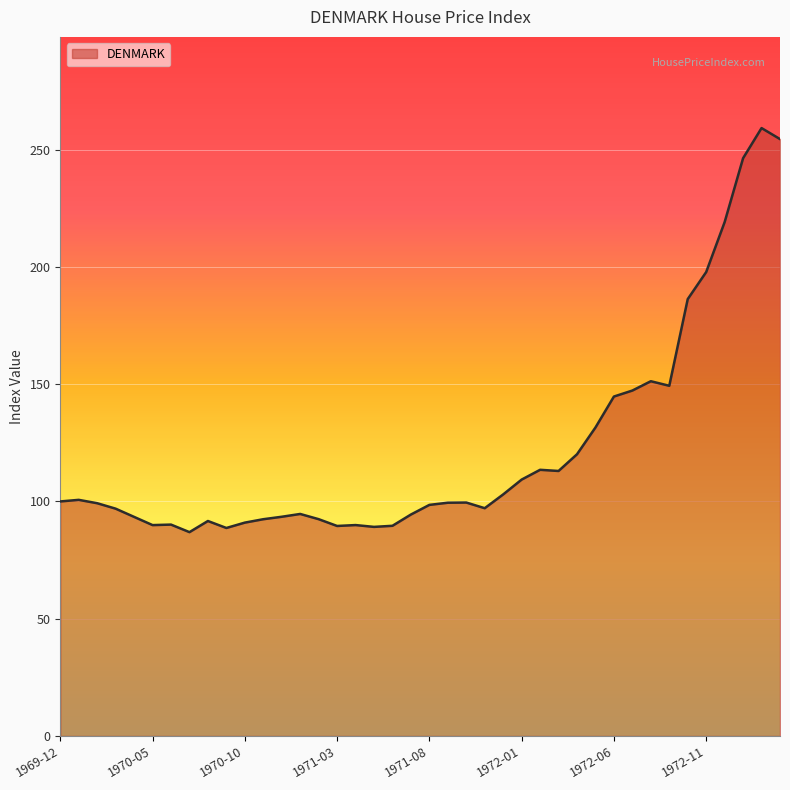

What is the difference between the maximum and minimum values?

172.3